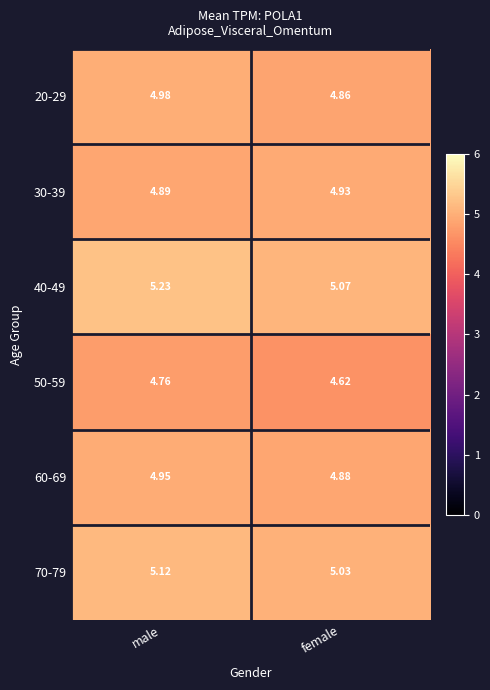

Which category has the highest value across all series?

male